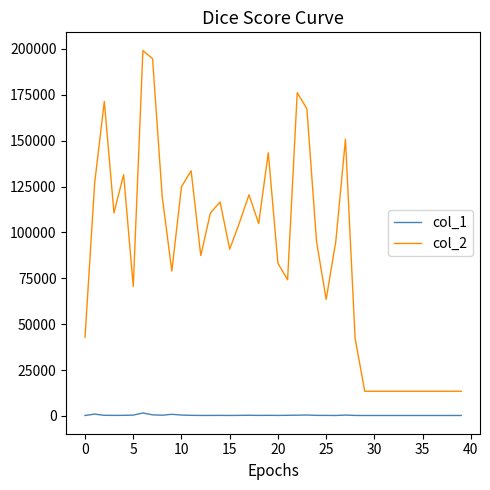

What is the greatest value displayed?

199123